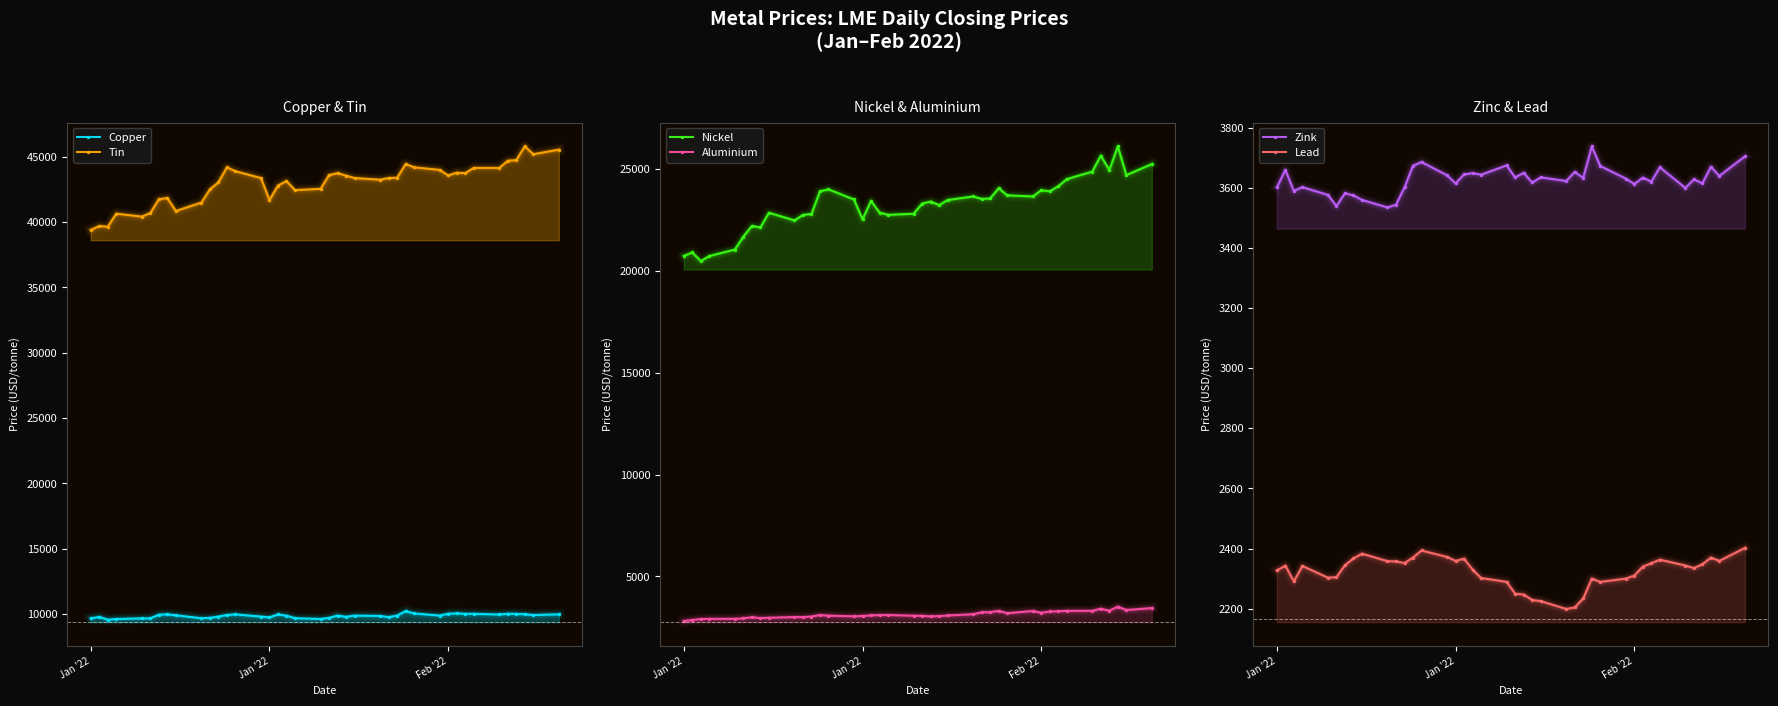

What is the value of the Lead point at the 25th from the left?

2199.0